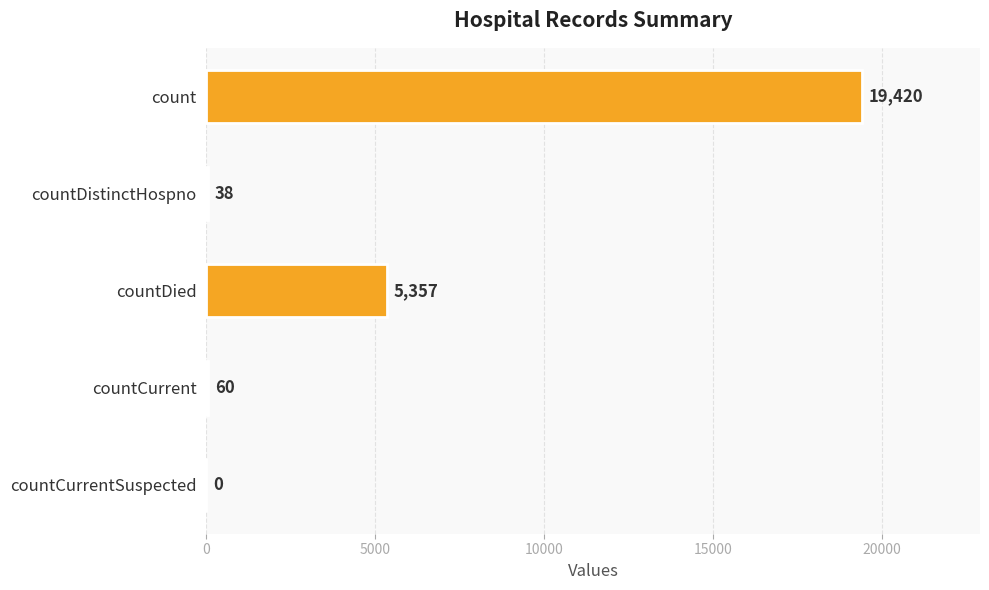

What is the sum of all values?

24875